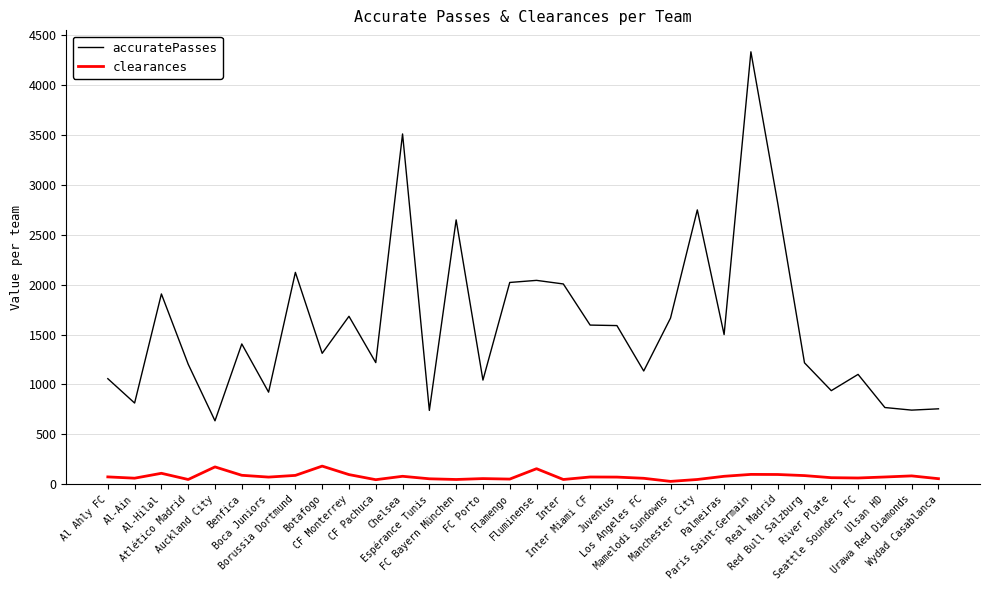

True or false: accuratePasses has a value of 1907 at Al-Hilal.

True